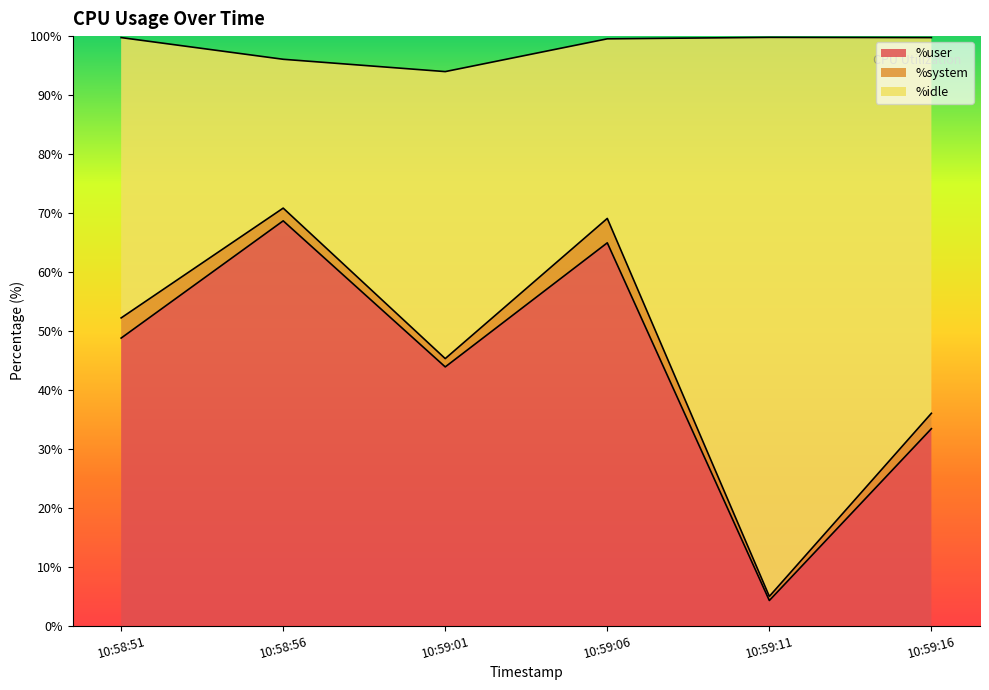

Does the chart have visible grid lines?

No